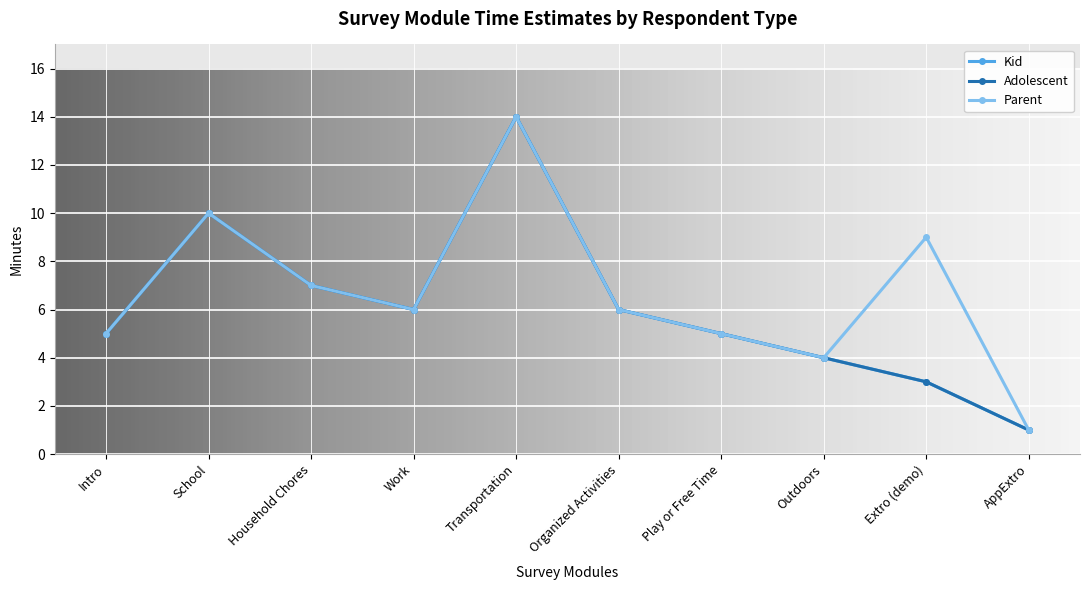

The Parent series shows 2 at Outdoors. True or false?

False